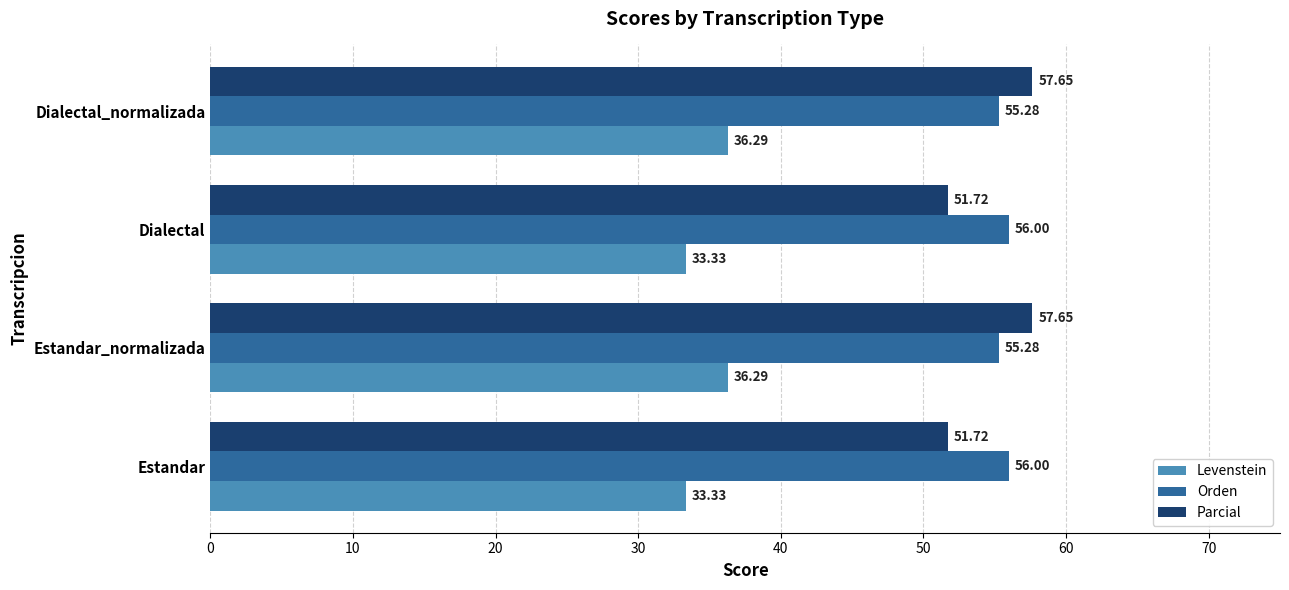

Between Estandar and Estandar_normalizada, which series saw the biggest shift?

Parcial